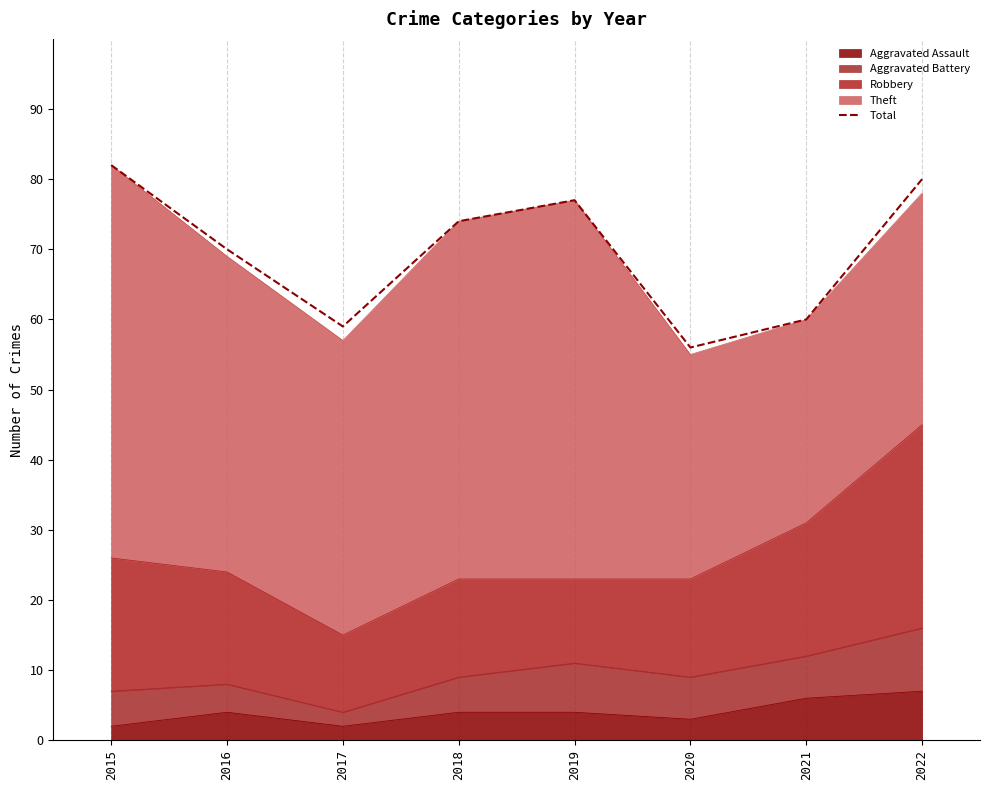

Is it true that the value at 2022 is 139?

False